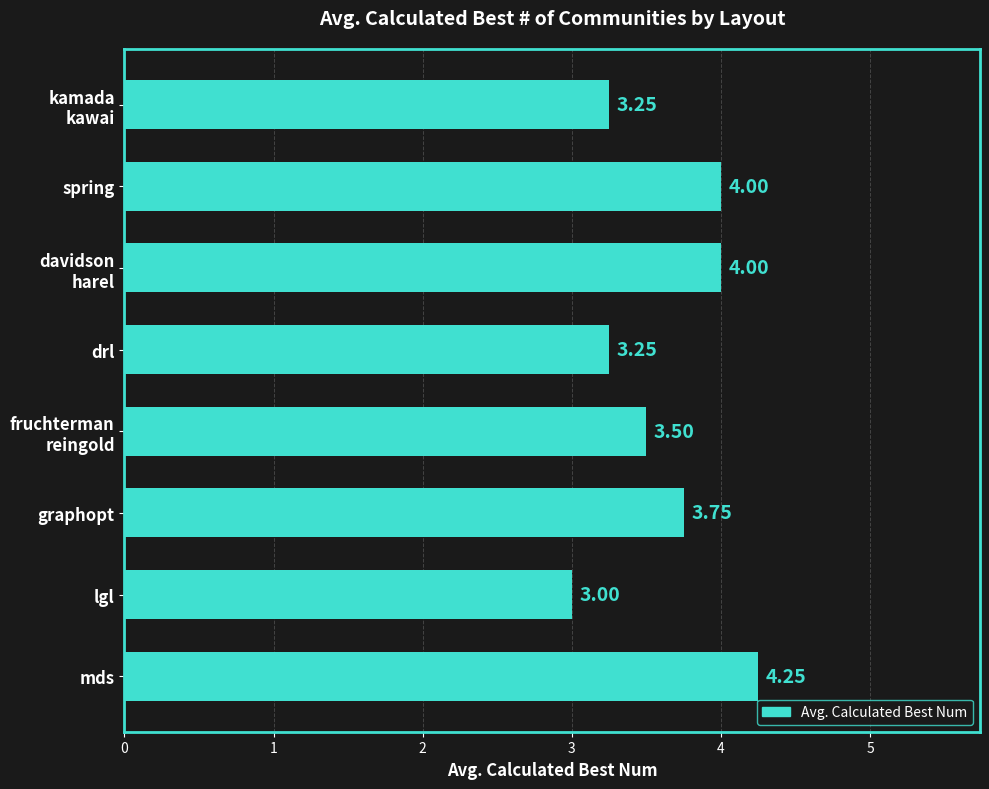

What is the sum of all values?

29.0